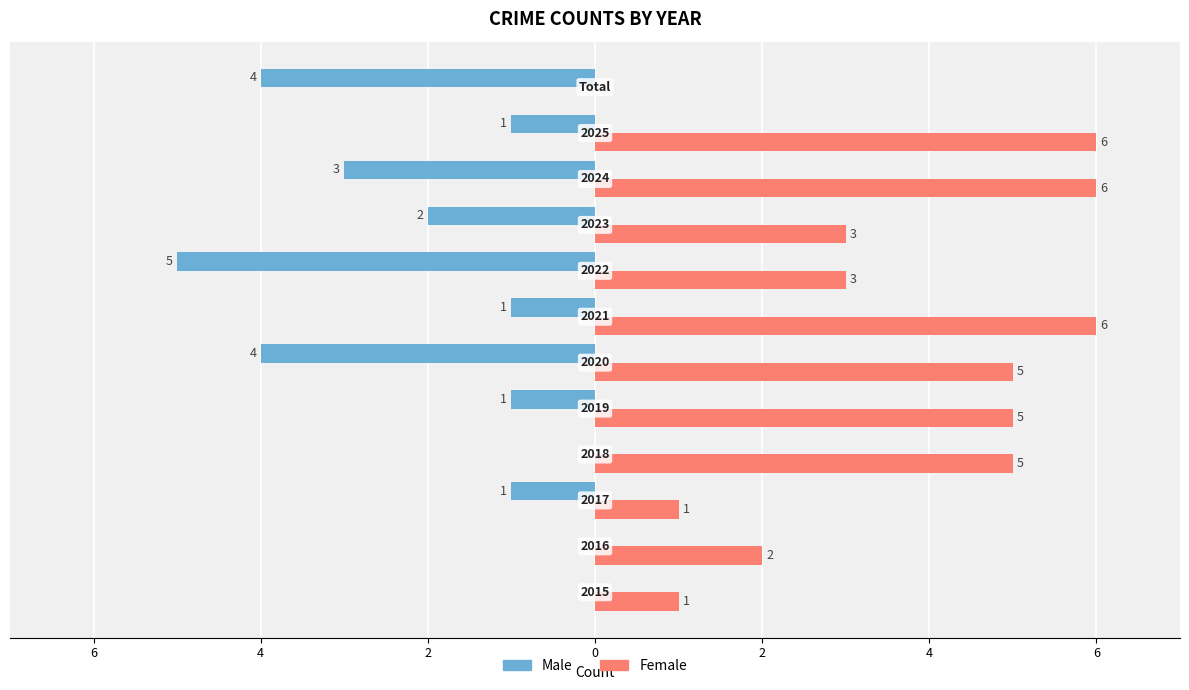

What are all the series names shown in the legend?

Male, Female